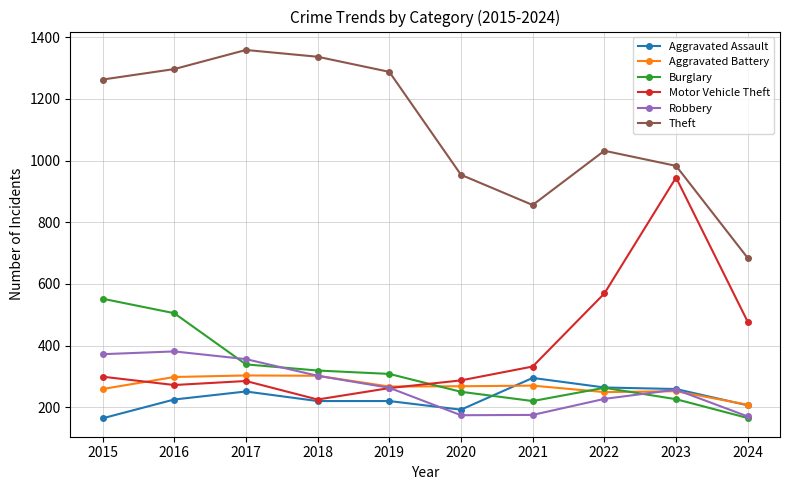

Is the value of Theft at 2018 greater than the value of Robbery at 2015?

Yes